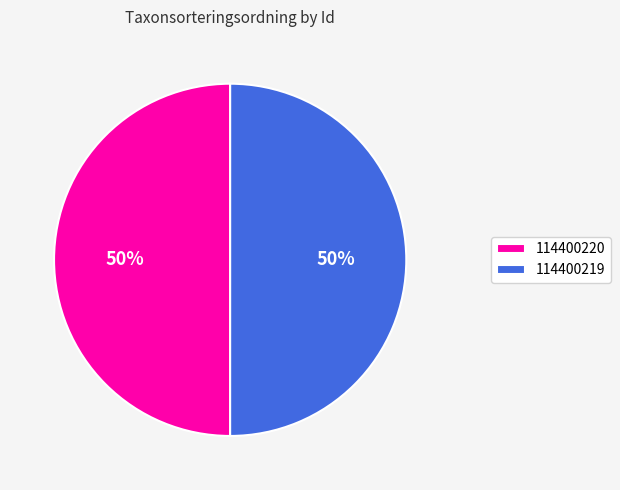

What is the ratio of the value at 114400220 to the value at 114400219?

1.0